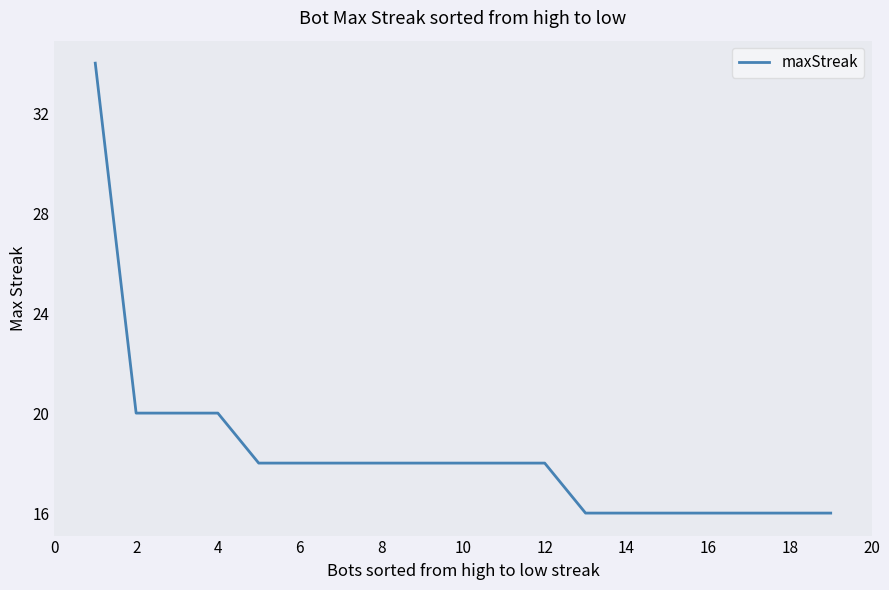

What is the maximum value shown in the chart?

34